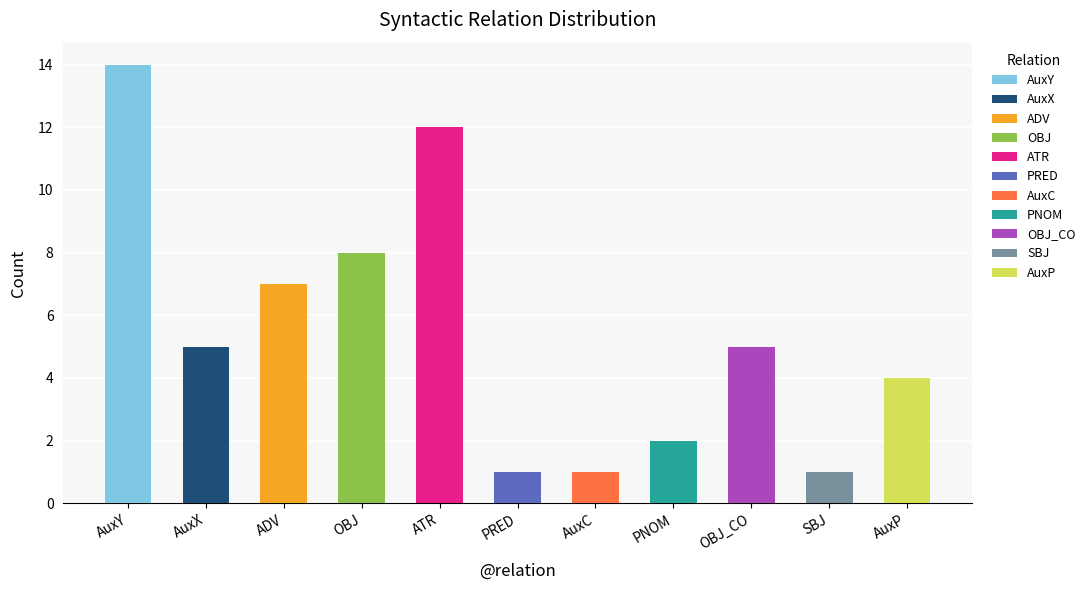

Reading left to right, list all the values displayed in this chart.

AuxY=14	AuxX=5	ADV=7	OBJ=8	ATR=12	PRED=1	AuxC=1	PNOM=2	OBJ_CO=5	SBJ=1	AuxP=4